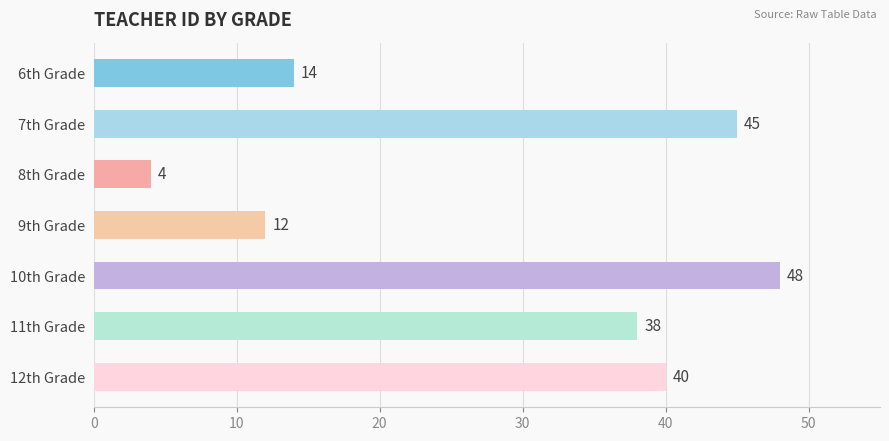

What is the sum of all values?

201